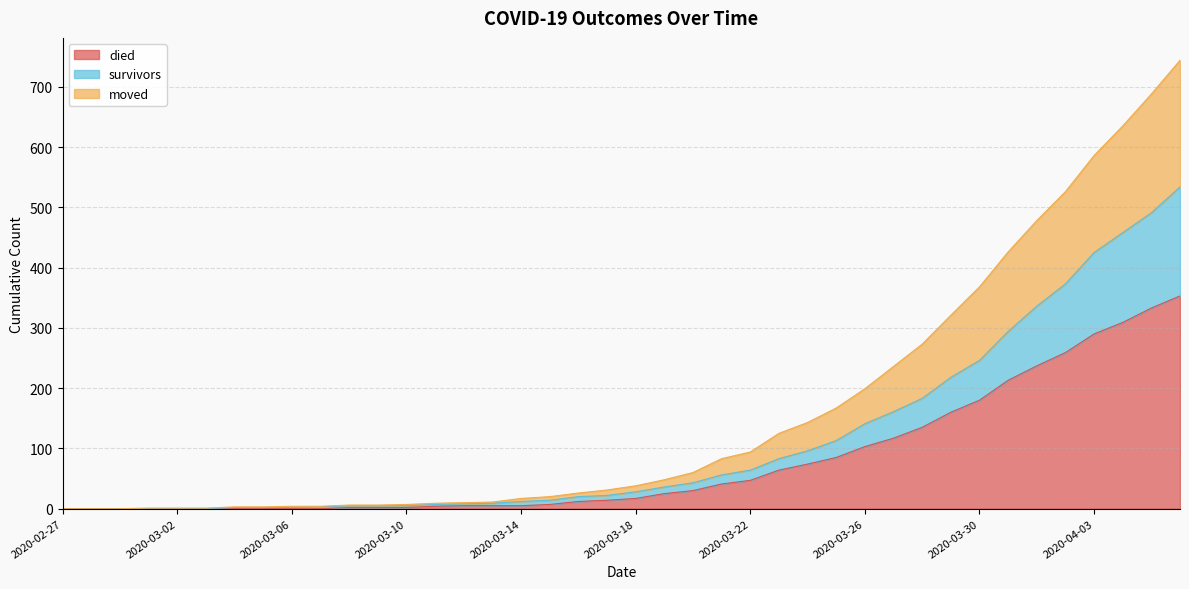

What is the maximum value for died?

353